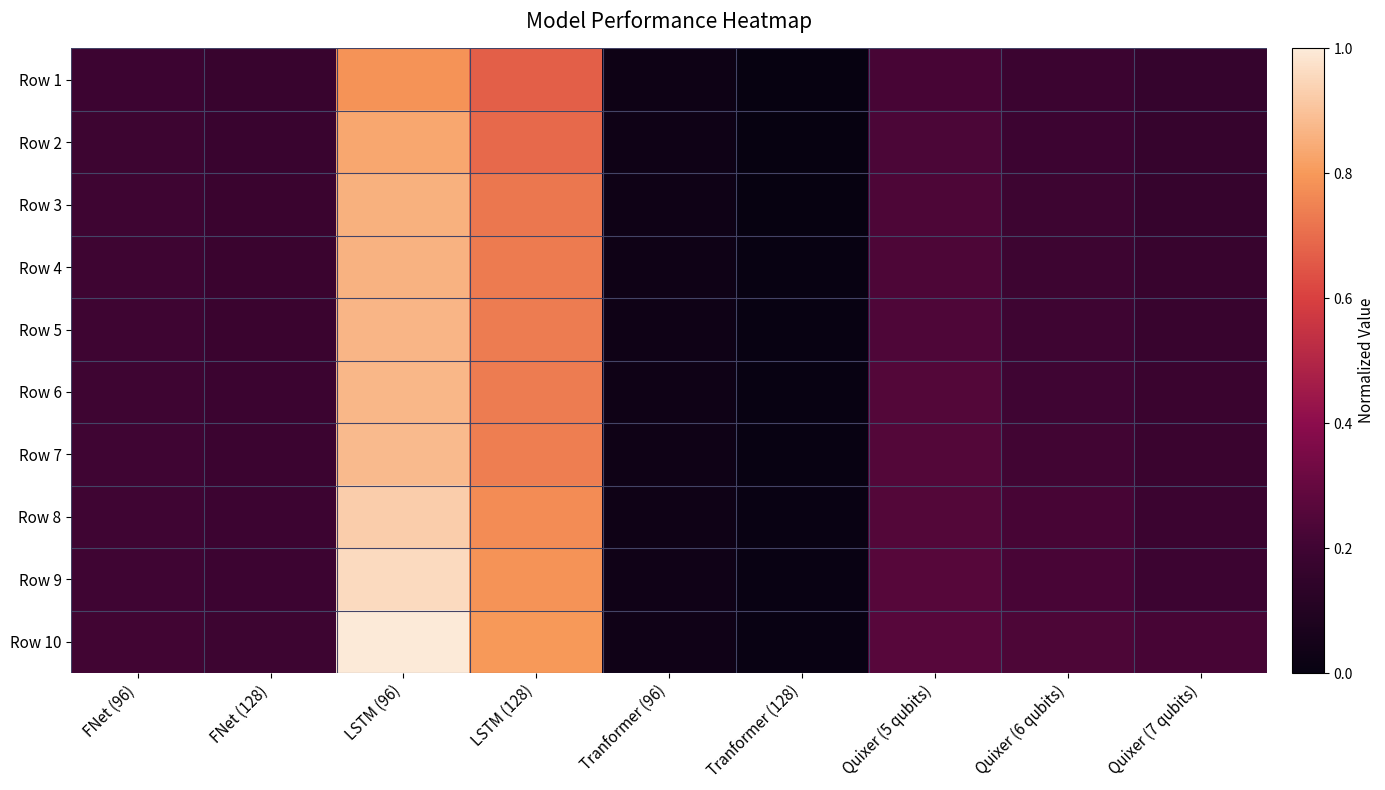

Between FNet (96) and Quixer (5 qubits), which is larger?

Quixer (5 qubits)